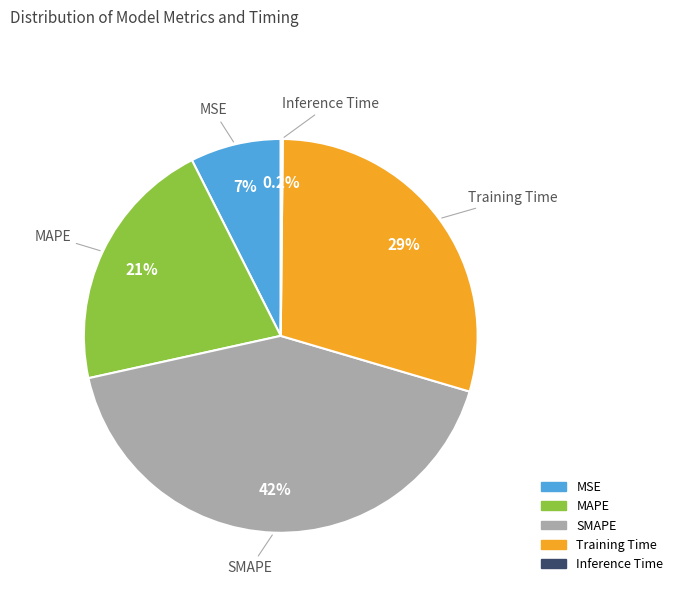

Is there a majority slice in this chart?

No